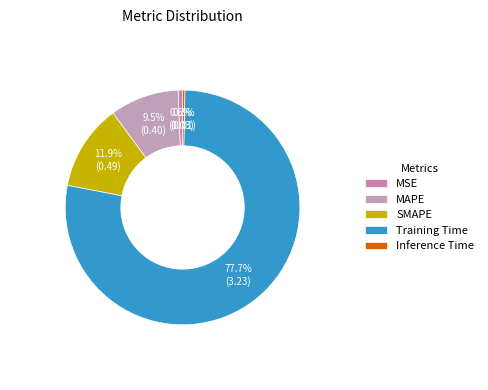

To the nearest percent, what portion does MAPE represent?

10%